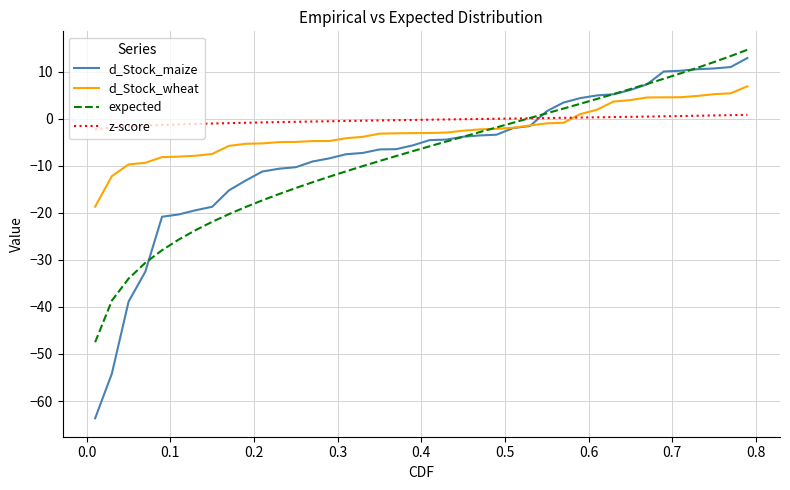

What is the maximum value for d_Stock_maize?

12.9